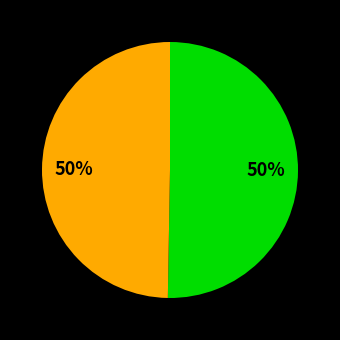

To the nearest percent, what is the average slice percentage?

50%